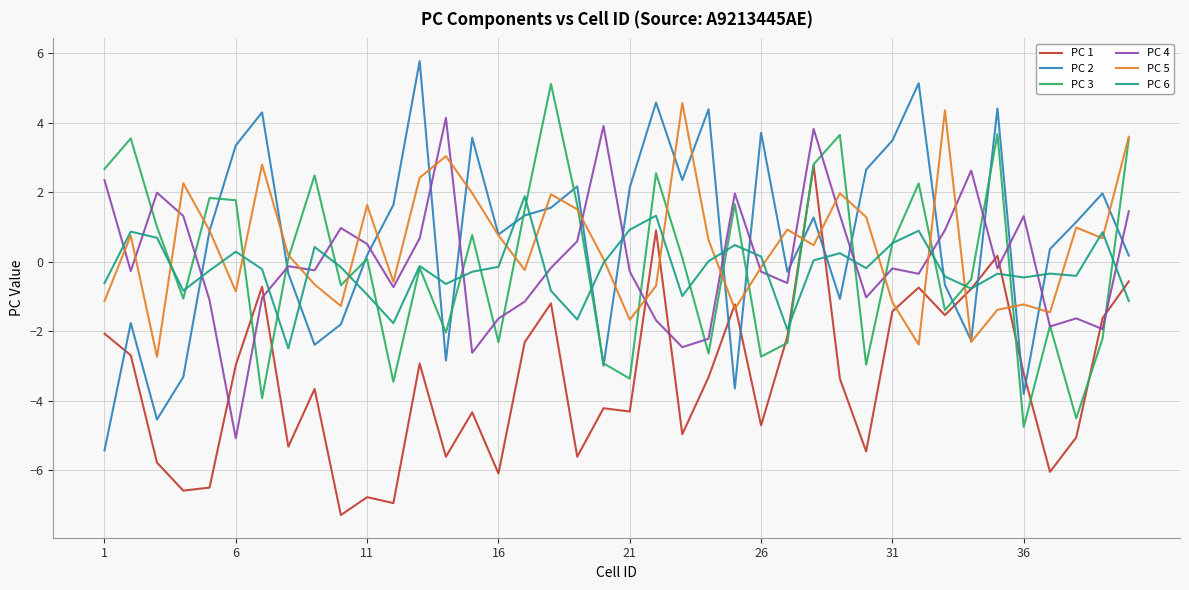

Which series has the largest range (max minus min)?

PC 2